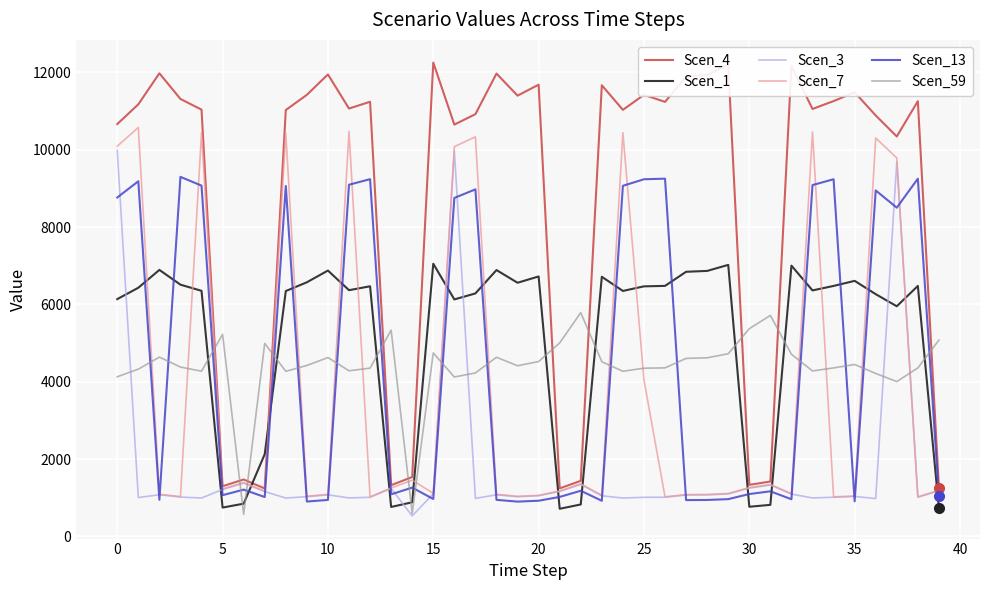

What is the highest value of the Scen_59 series?

5787.3